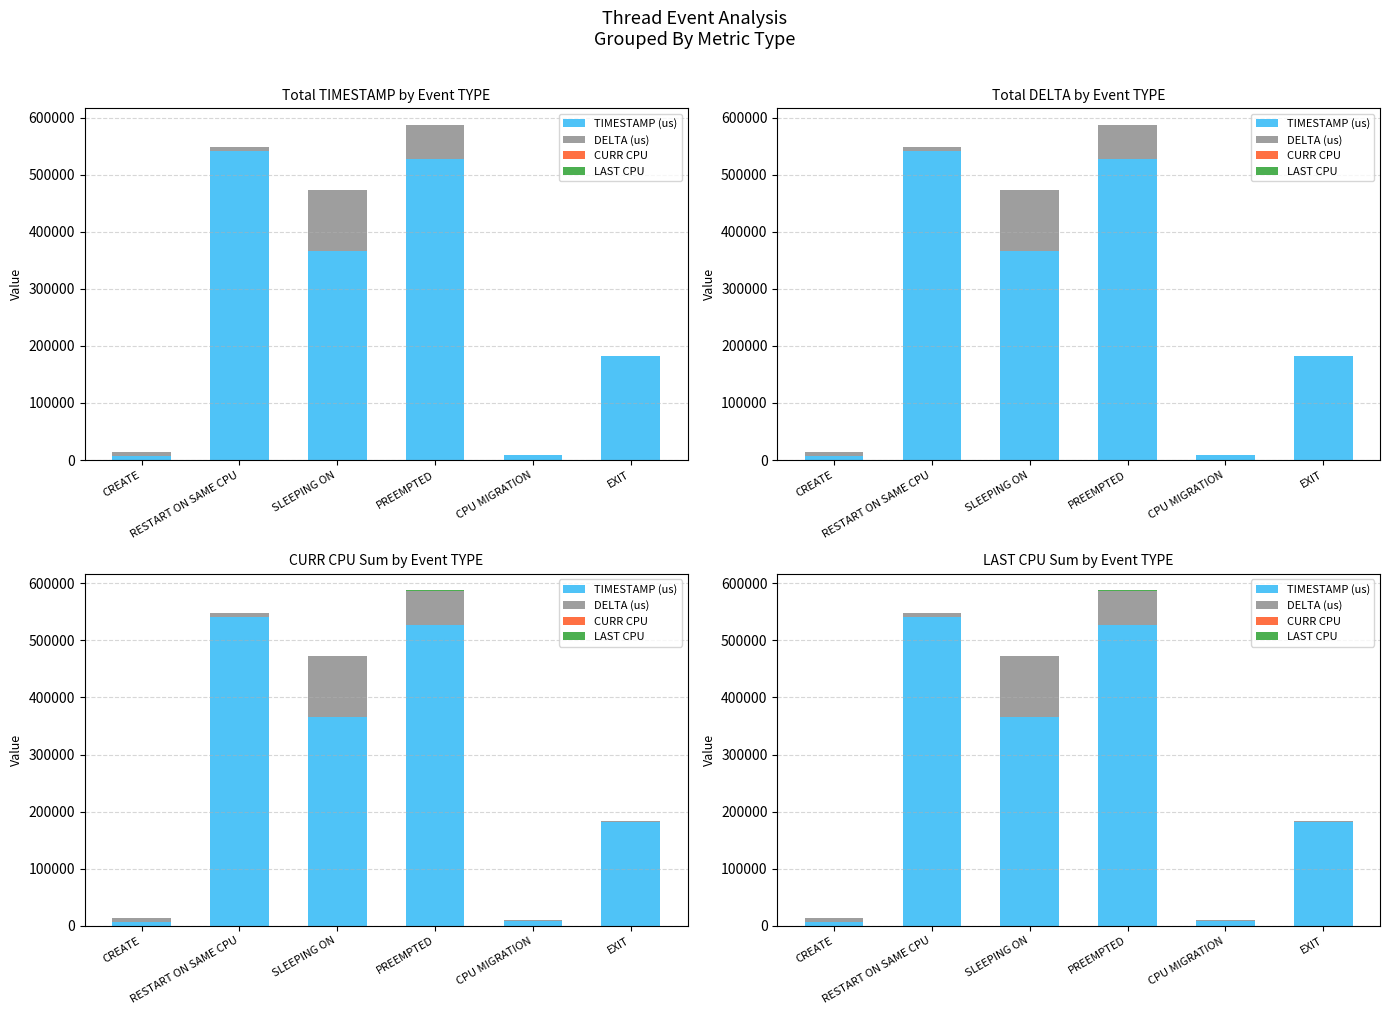

What is the average value of the DELTA (us) series?

30412